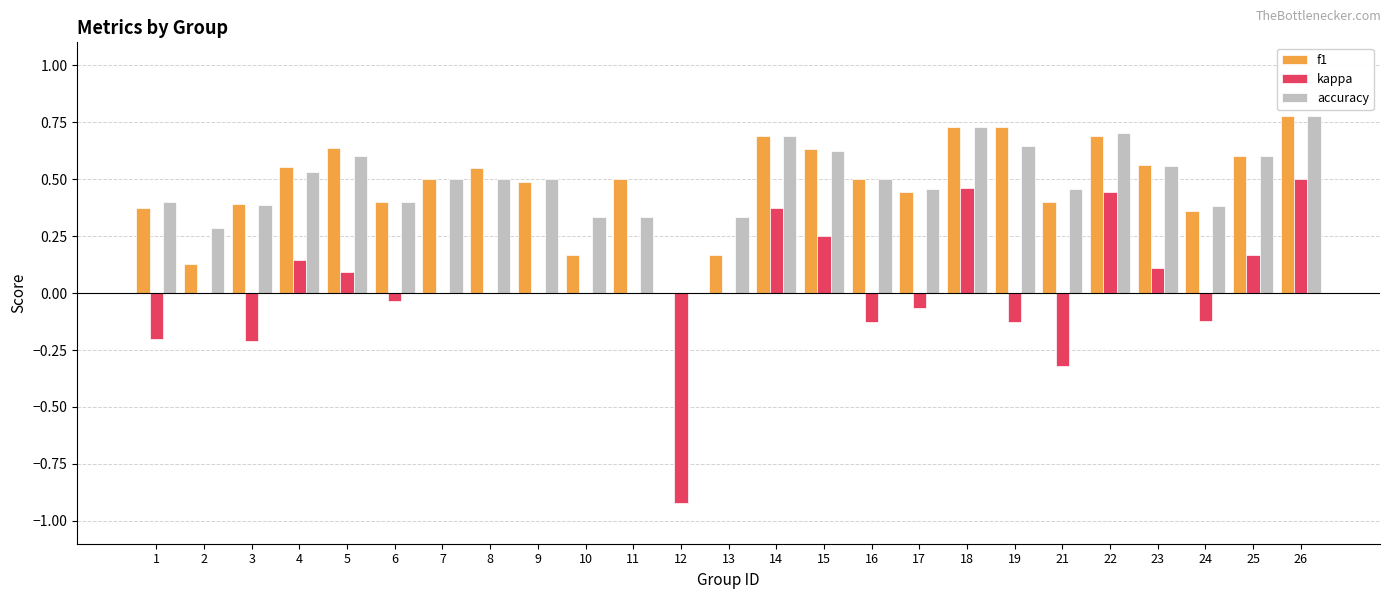

How many values in f1 are above zero?

24